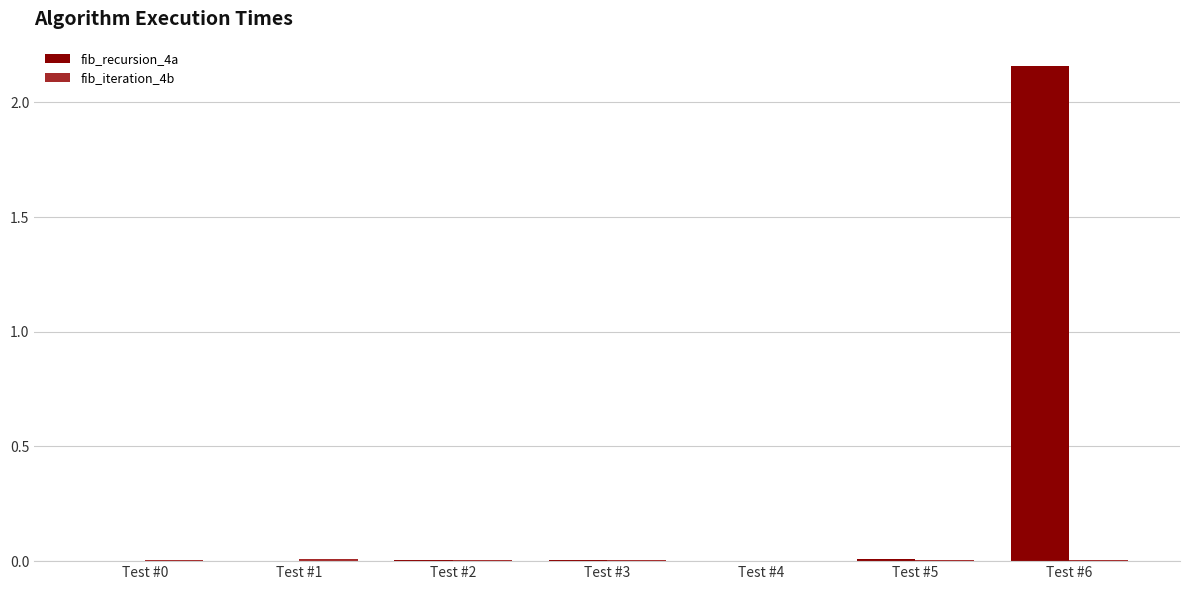

At which category is the sum across all series the highest?

Test #6